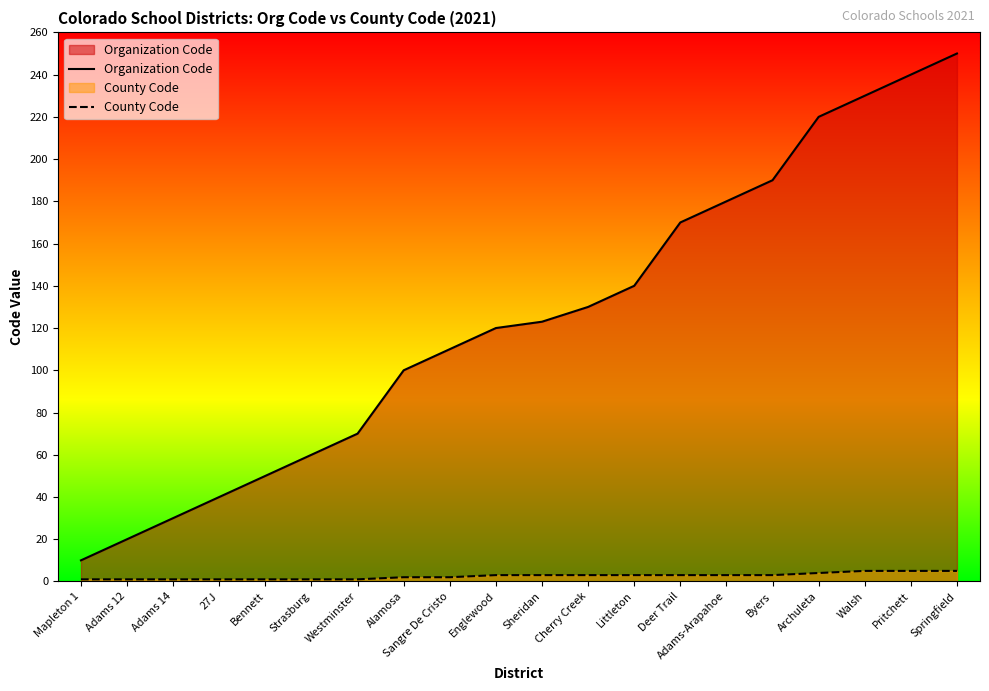

List the labels in order of County Code value, smallest first.

Mapleton 1, Adams 12, Adams 14, 27J, Bennett, Strasburg, Westminster, Alamosa, Sangre De Cristo, Englewood, Sheridan, Cherry Creek, Littleton, Deer Trail, Adams-Arapahoe, Byers, Archuleta, Walsh, Pritchett, Springfield